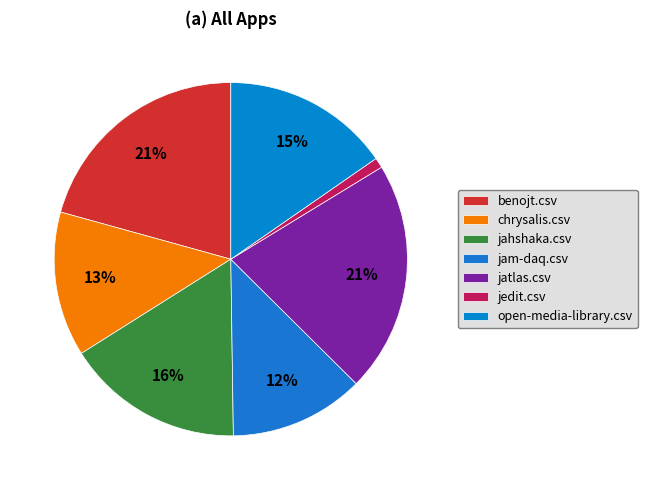

What percentage do jam-daq.csv and benojt.csv together represent?

33.0%